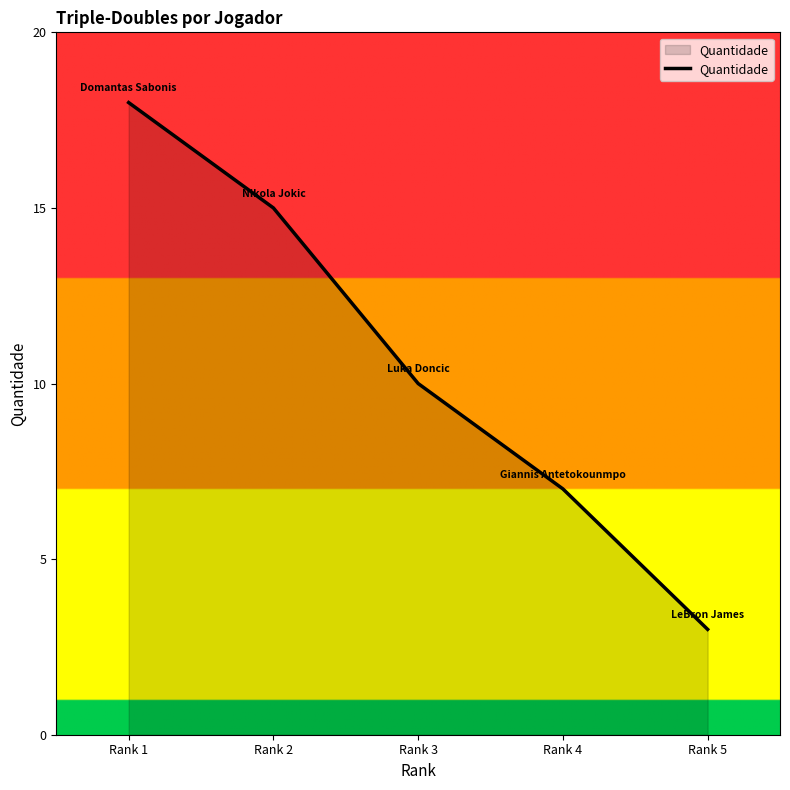

True or false: there are more than 2 points higher than both neighbors.

False